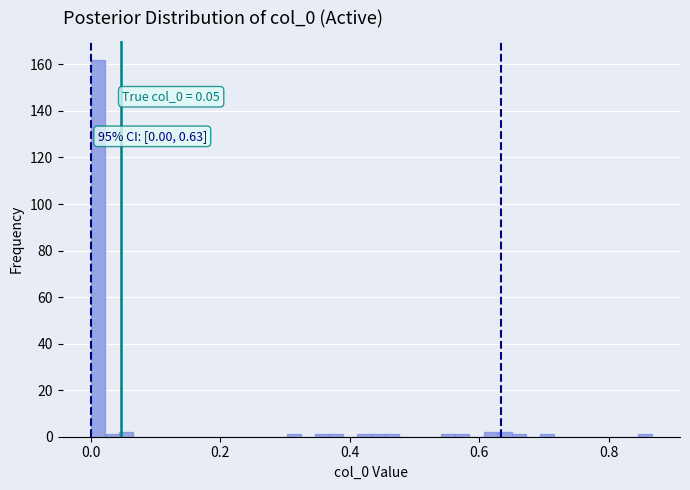

Around what value on the x-axis is the tallest bar? Give the approximate position of its centre, as read against the axis.

0.02